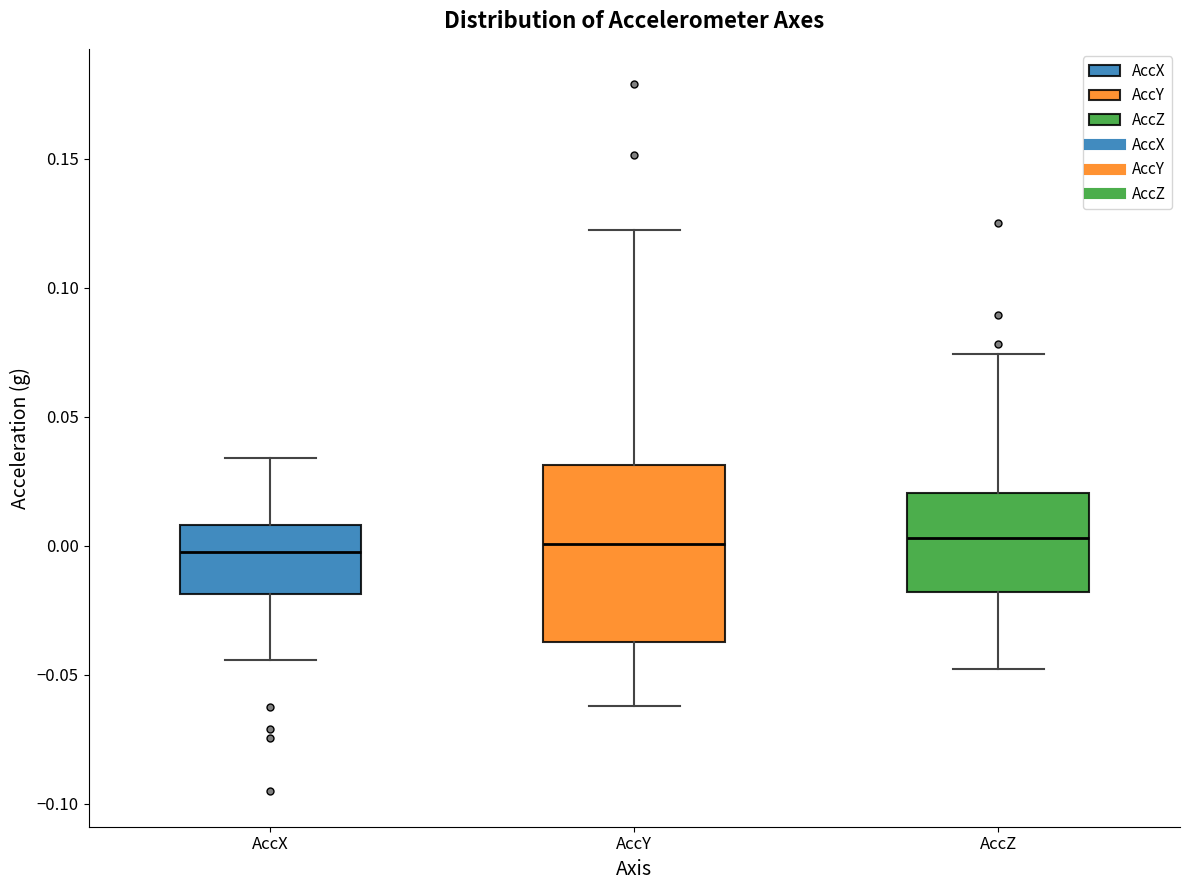

Reading left to right, transcribe this box plot: for each box, give where its median line is, the range the box spans, and where its two whiskers end, as read against the y-axis. The values are not printed on the chart, so give them approximately, as read against the axis.

AccX: median -0.005, box -0.020 to 0.010, whiskers -0.045 to 0.035
AccY: median 0.000, box -0.035 to 0.030, whiskers -0.060 to 0.120
AccZ: median 0.005, box -0.020 to 0.020, whiskers -0.050 to 0.075